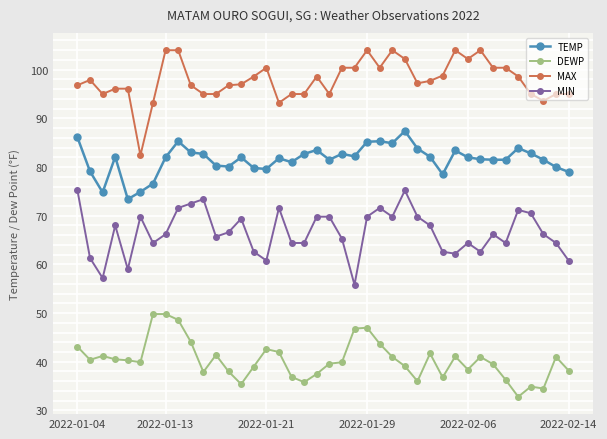

Rank the series by their maximum value, from lowest to highest.

DEWP, MIN, TEMP, MAX